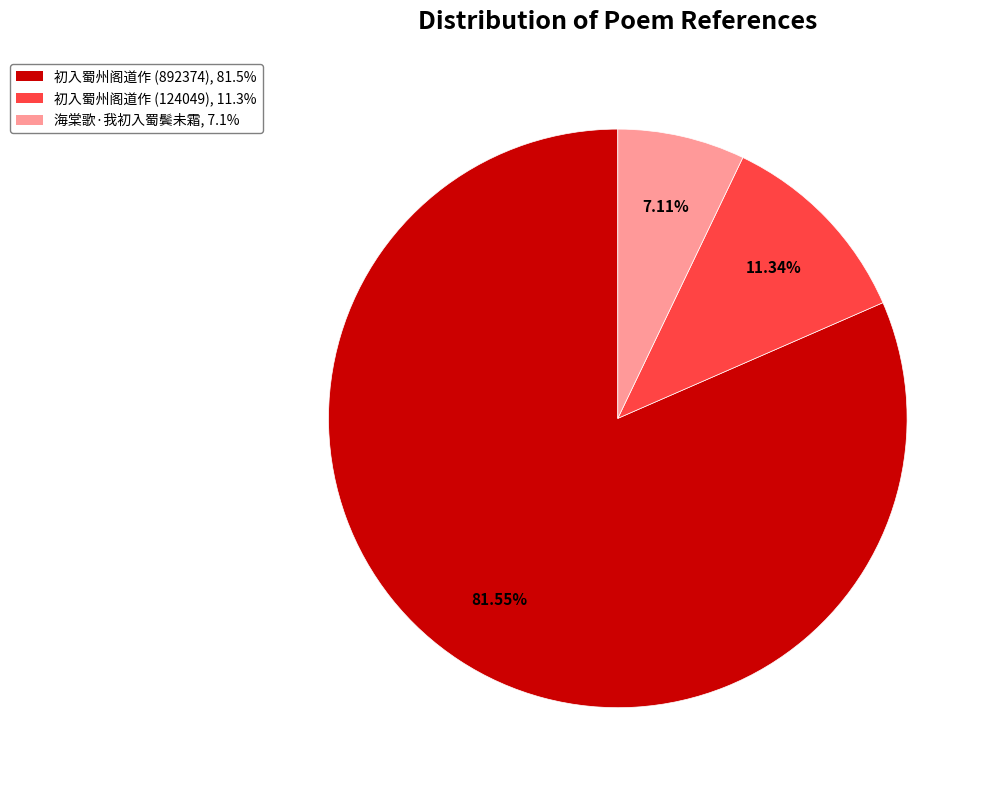

To the nearest percent, what portion does 初入蜀州阁道作 (892374) represent?

82%